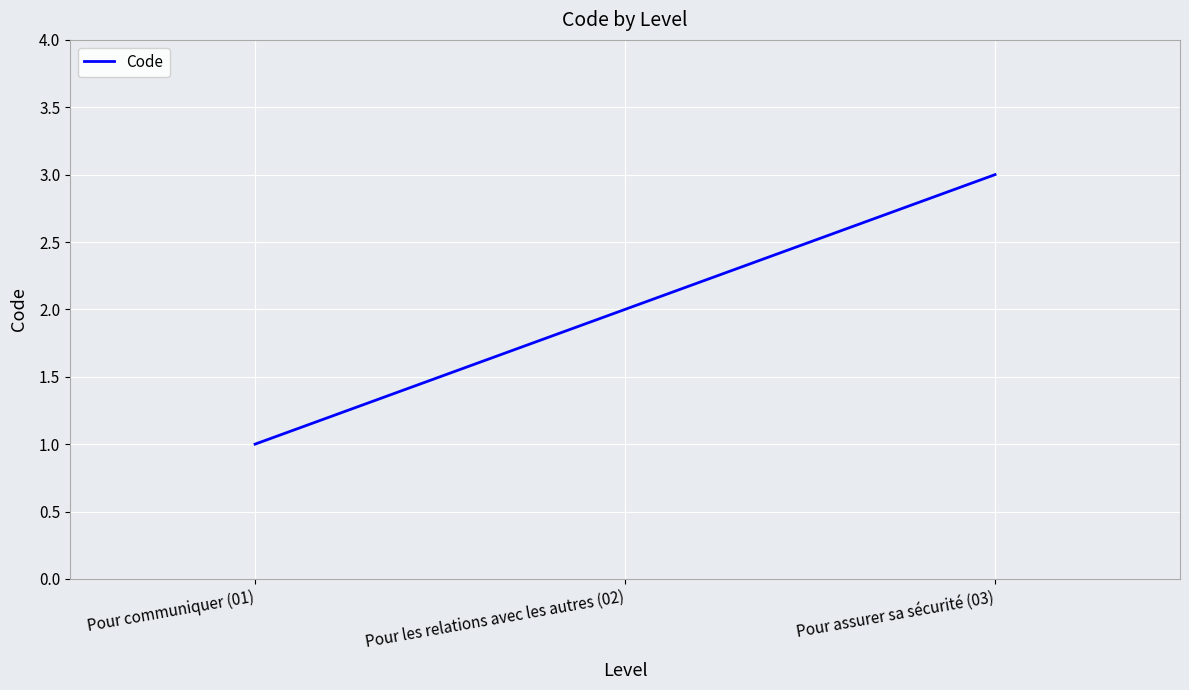

How many lines are shown in the chart?

1